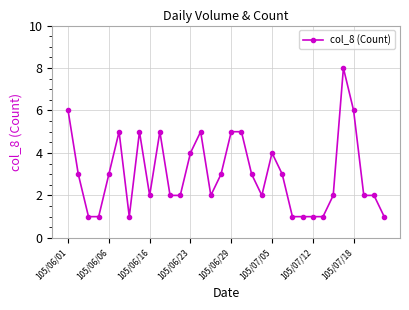

What is the sum of all values?

97